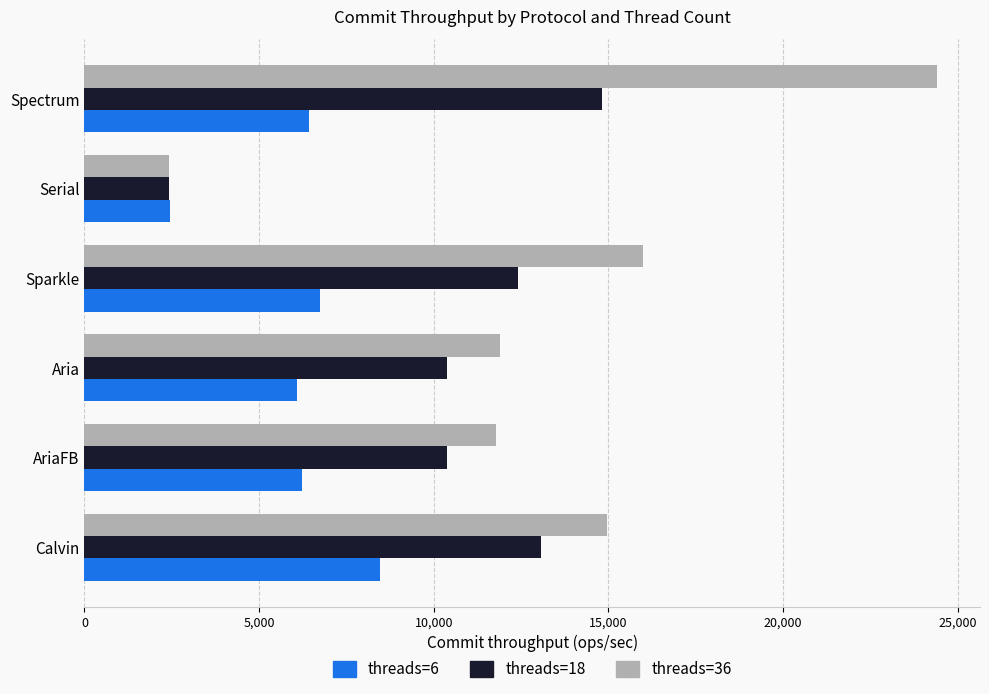

Which category has the highest value across all series?

Spectrum